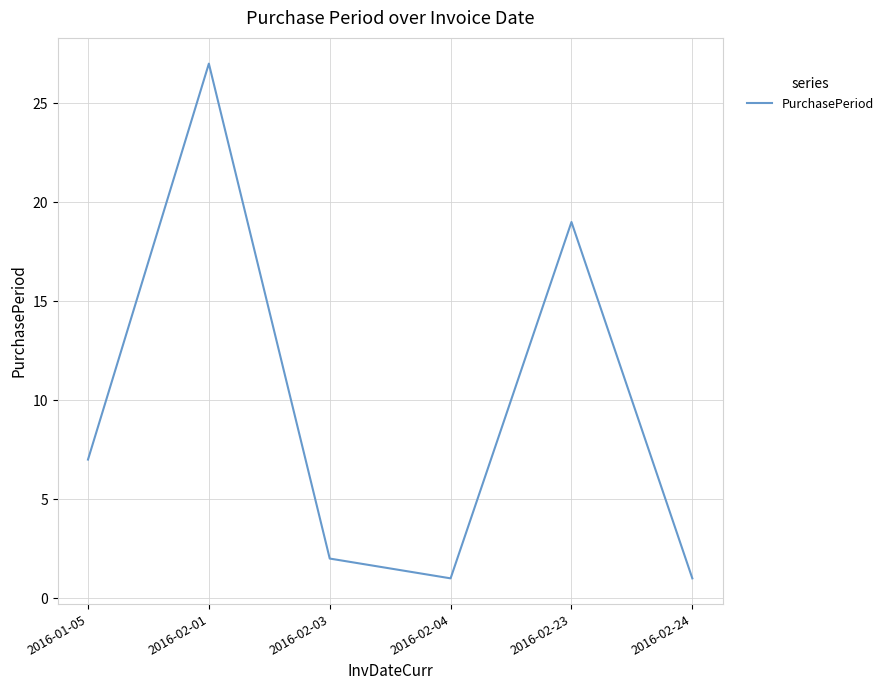

Count the number of categories in the chart.

6